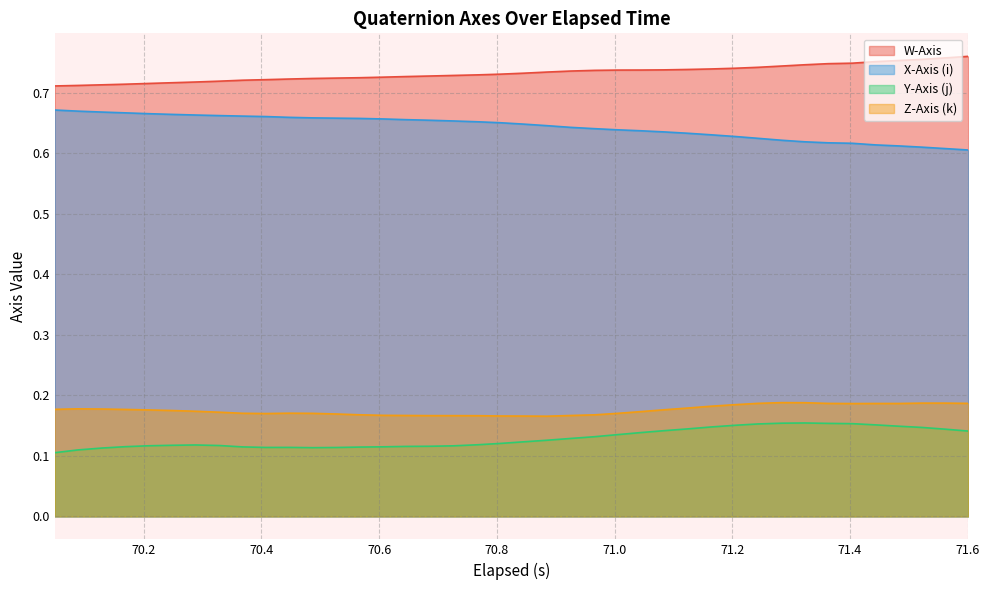

What are all the series names shown in the legend?

W-Axis, X-Axis (i), Y-Axis (j), Z-Axis (k)